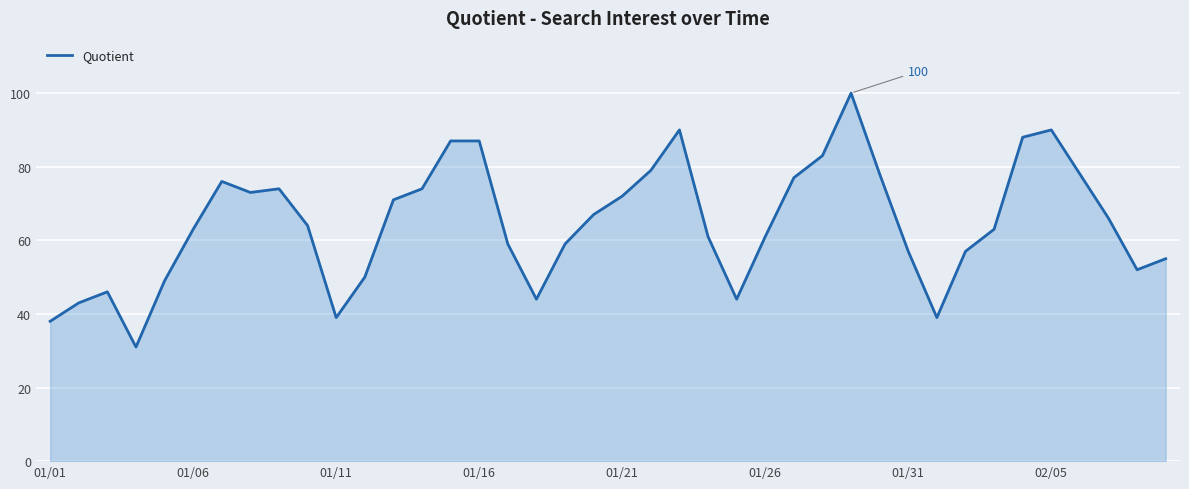

What is the smallest value displayed?

31